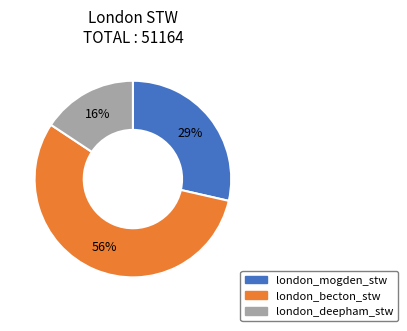

Is it true that london_deepham_stw is 16% of the pie?

True